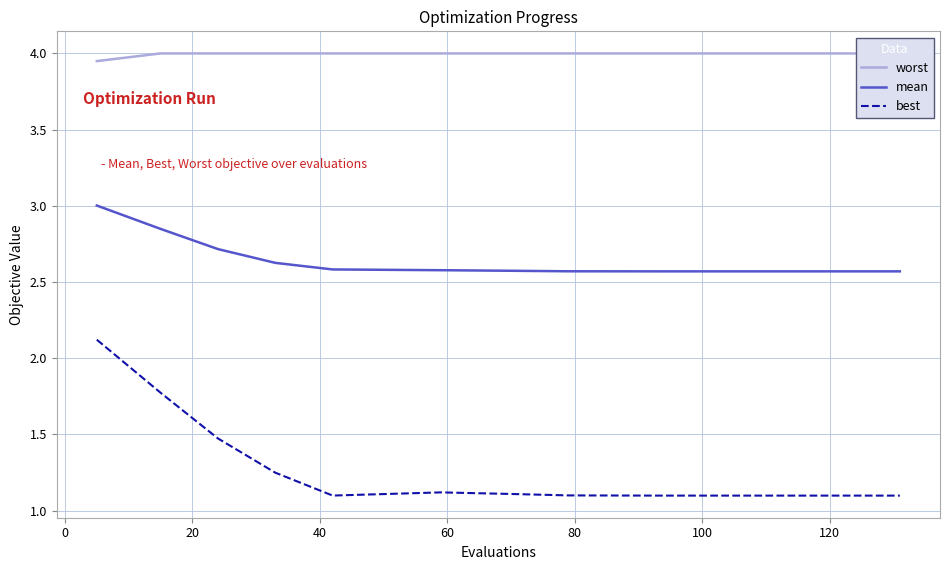

True or false: mean has more than 2 interior local peaks.

False